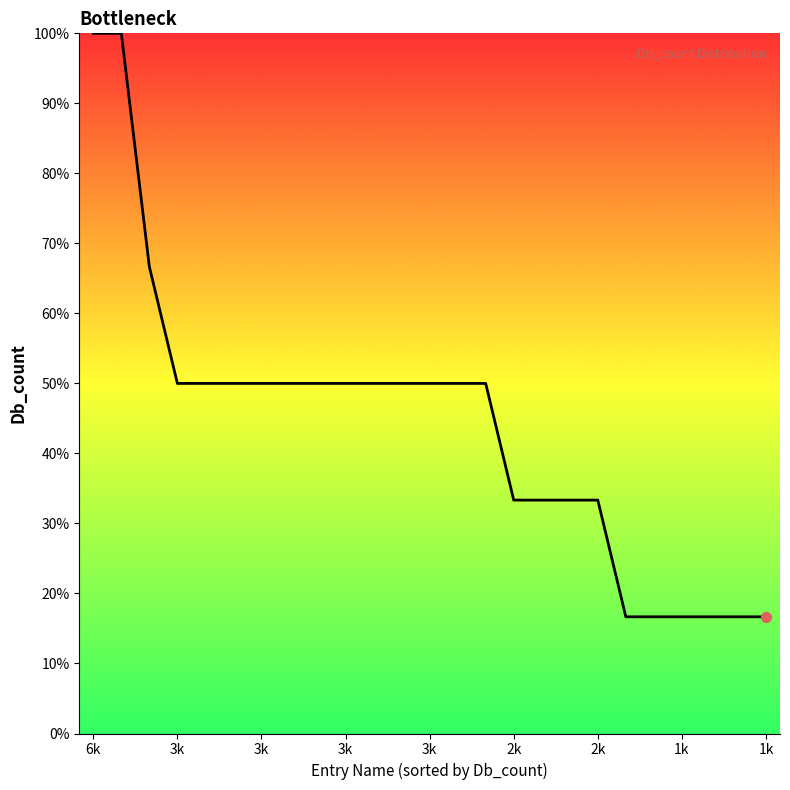

What is the difference between the maximum and minimum values?

83.3